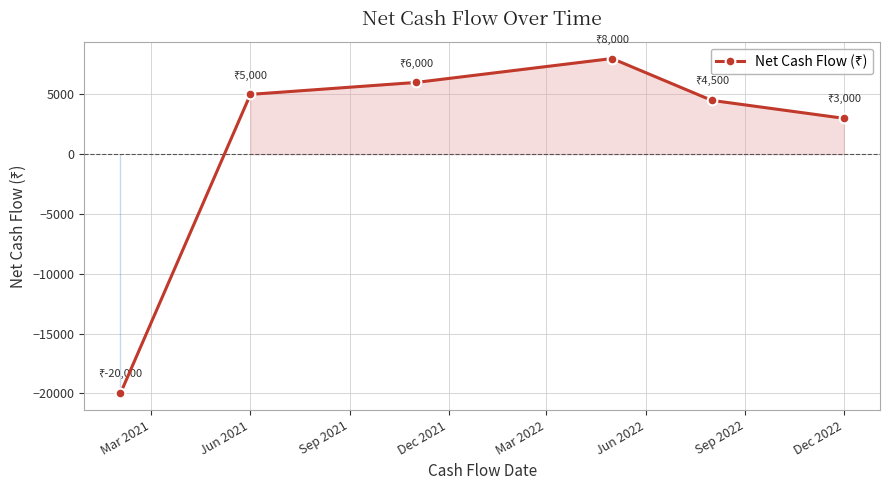

What is the average value?

1083